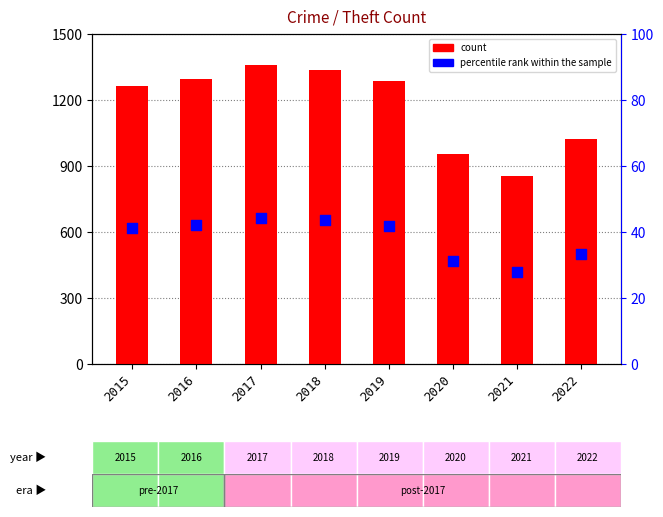

Is the value of count at 2020 greater than the value of percentile rank within the sample at 2020?

Yes